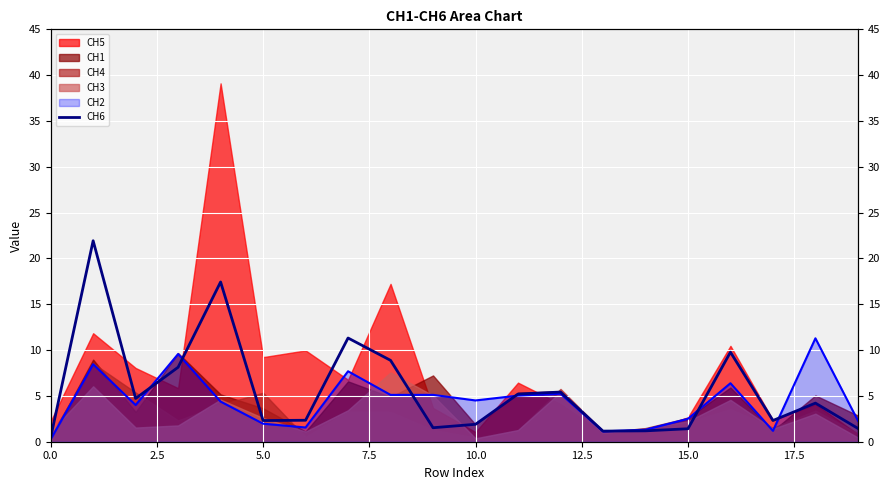

How many interior local valleys does the CH2_line series have?

6